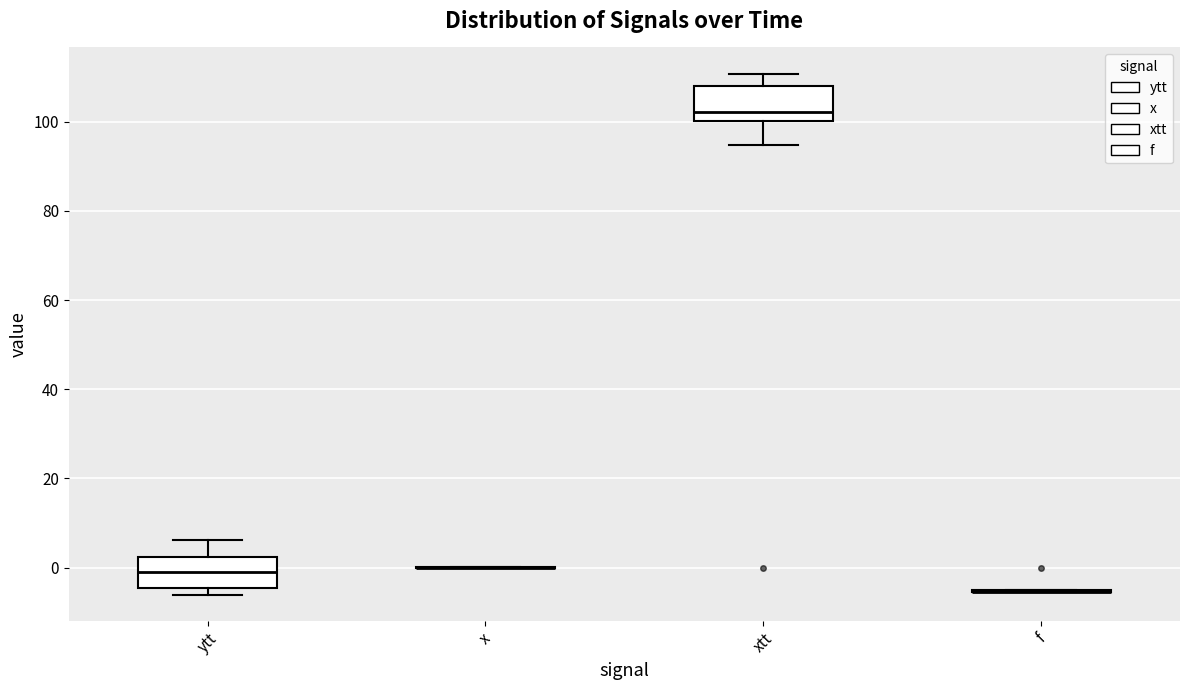

Reading left to right, read every box against the y-axis: the position of its median line, the range the box covers, and the ends of its whiskers. The values are not printed on the chart, so give them approximately, as read against the axis.

ytt: median 0, box -4 to 2, whiskers -6 to 6
x: box collapsed to a line at 0, whiskers 0 to 0
xtt: median 102, box 100 to 108, whiskers 94 to 110
f: box collapsed to a line at -6, whiskers -6 to -4